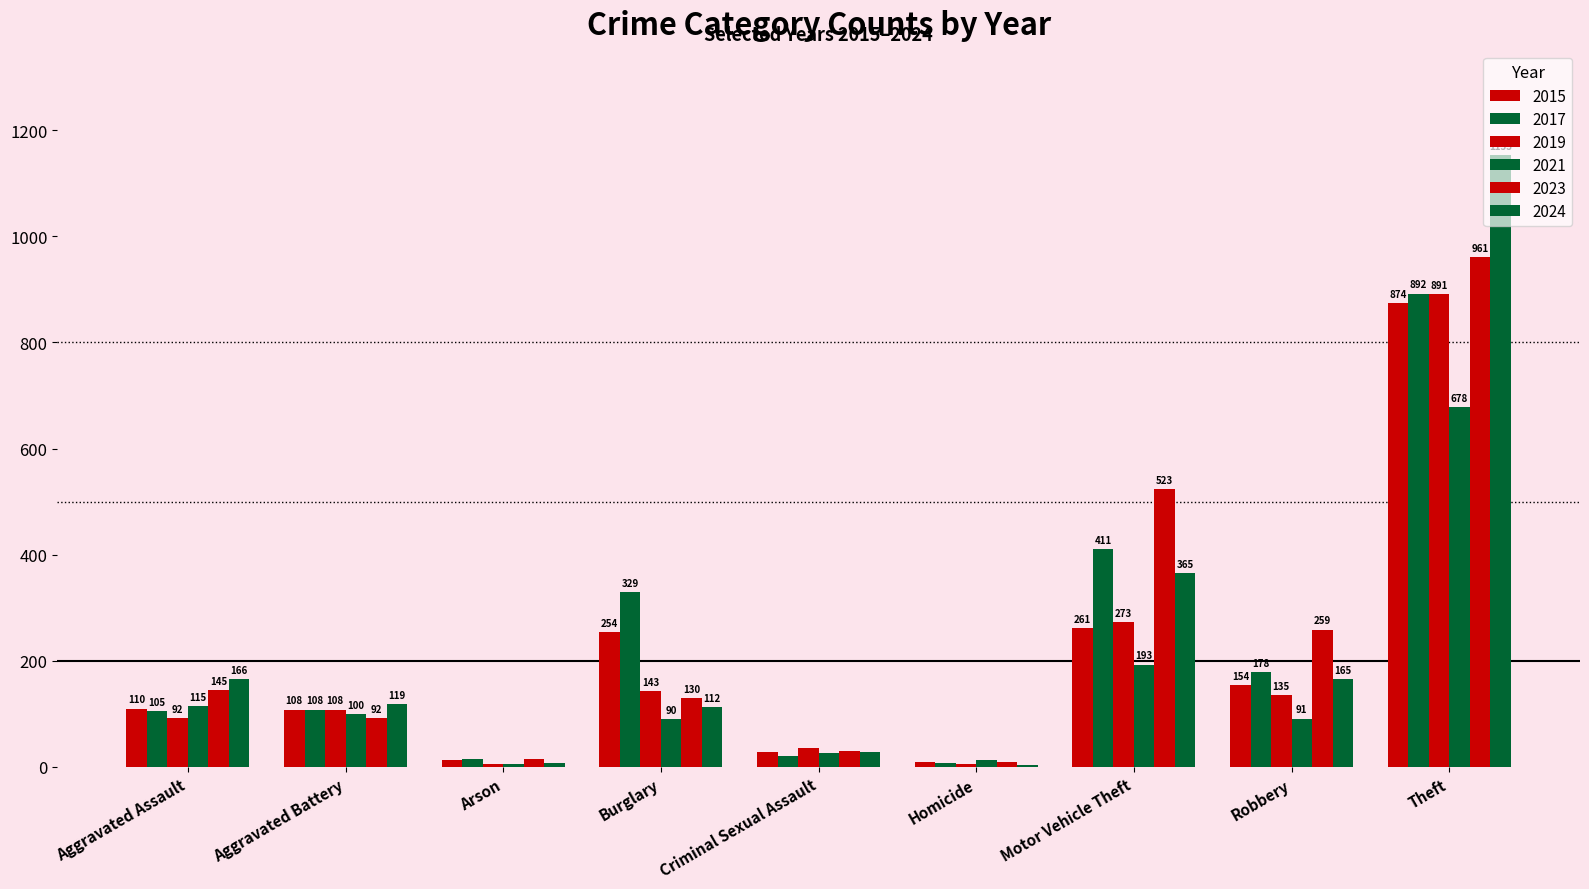

The value of 2024 at Arson is 7. True or false?

True